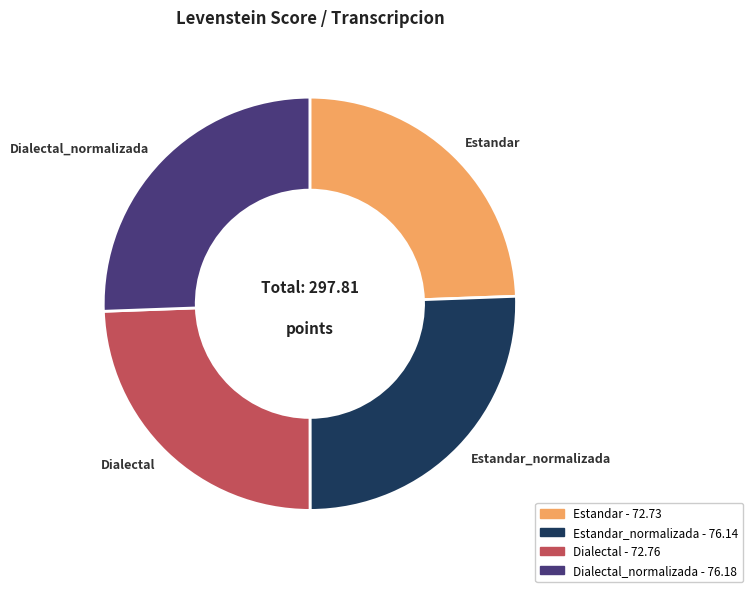

Is there any slice that represents more than half of the pie?

No